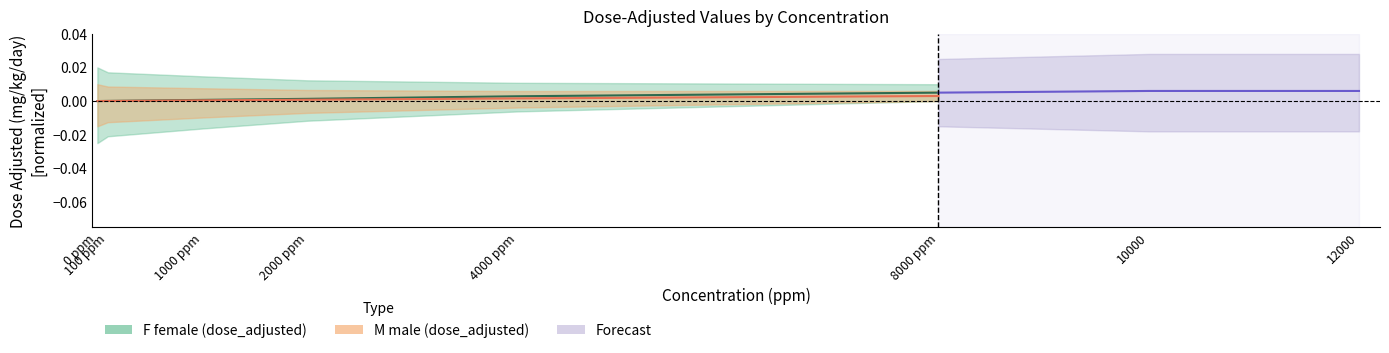

True or false: F (dose_adjusted) and M (dose_adjusted) cross at least once.

False